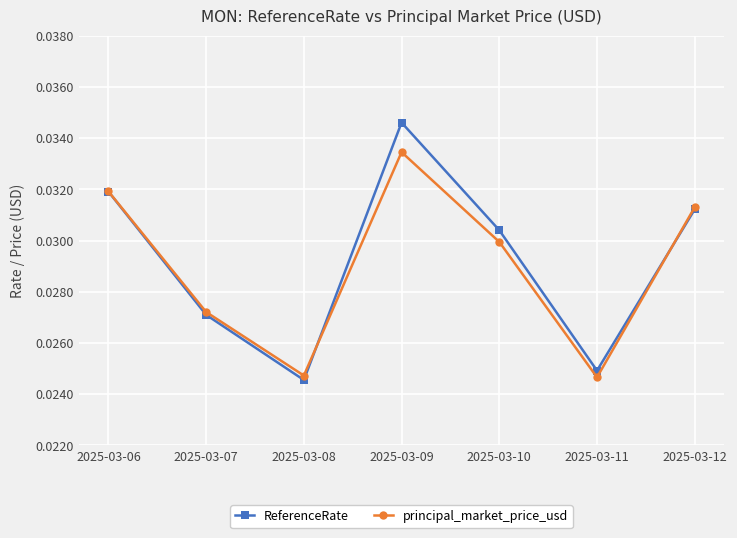

At which label is ReferenceRate closest to 0?

2025-03-08